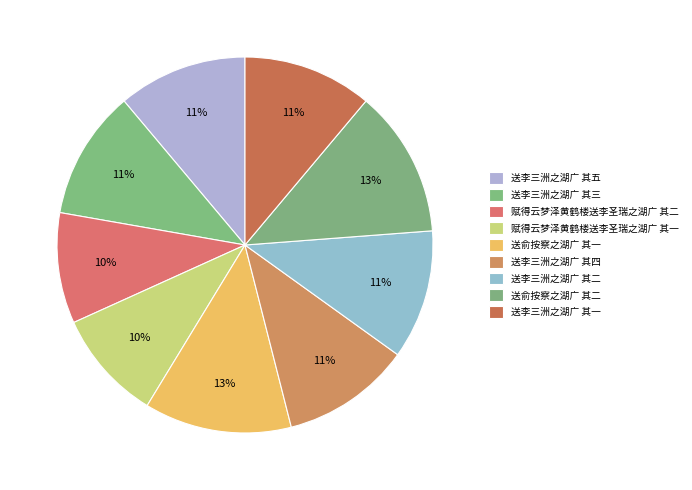

True or false: 送李三洲之湖广 其二 accounts for 1% of the total.

False